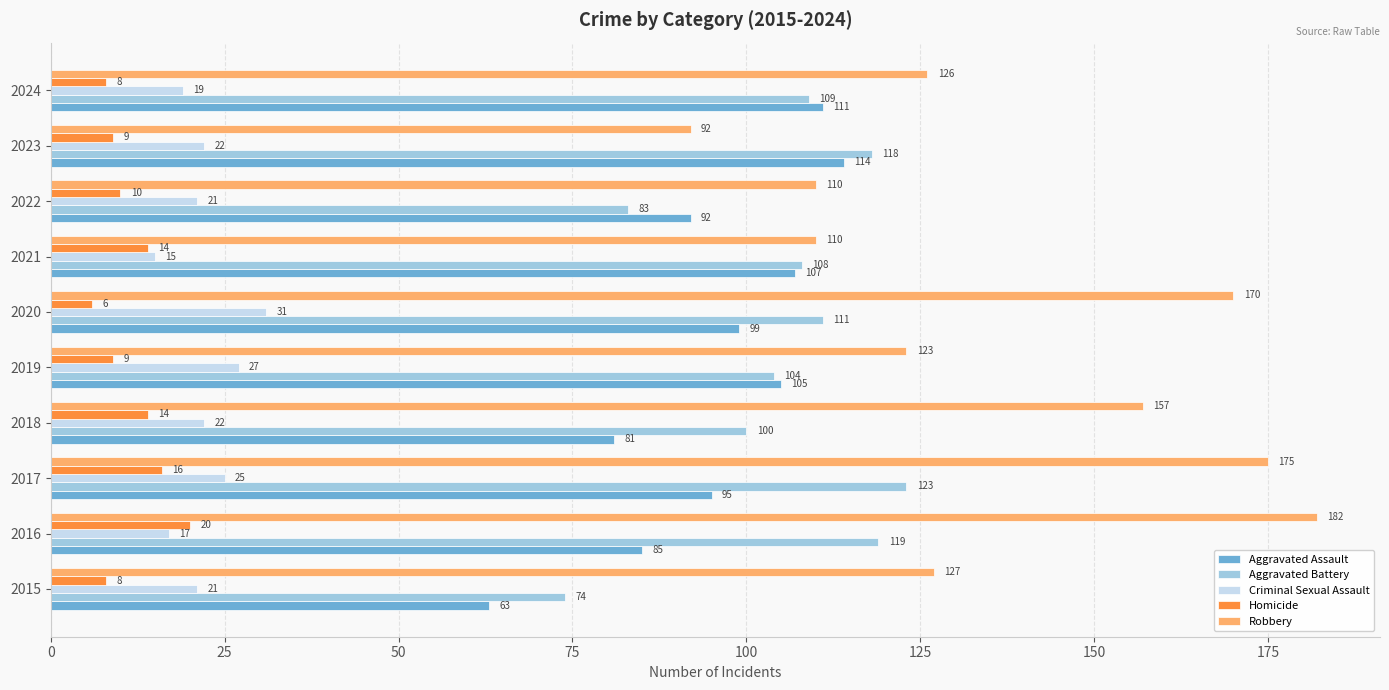

What is the average value of the Aggravated Battery series?

105